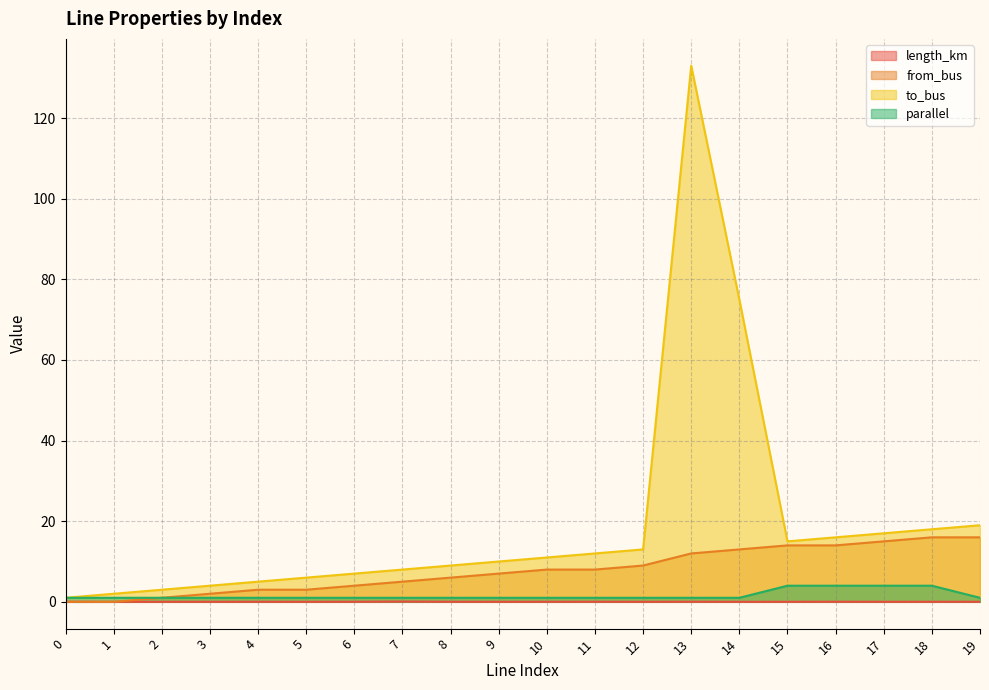

What are all the series names shown in the legend?

length_km, from_bus, to_bus, parallel